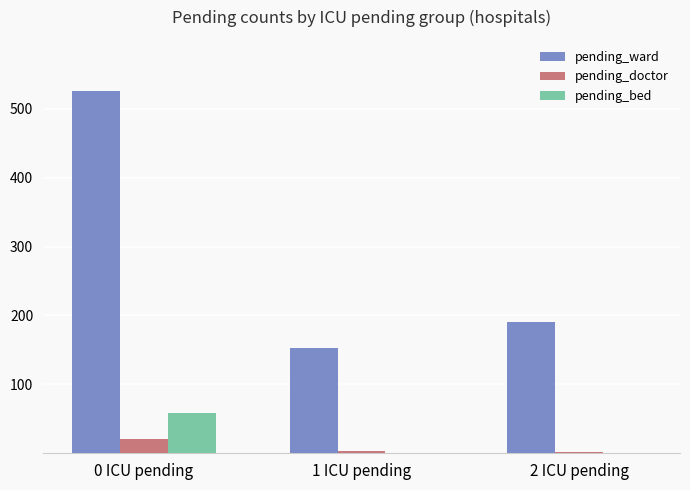

What is the sum of all pending_doctor values?

27